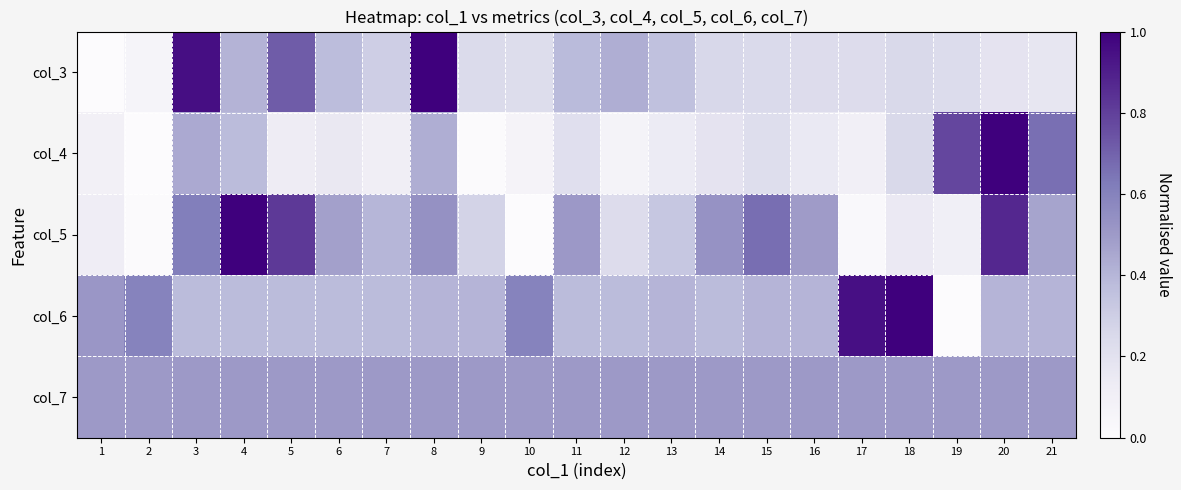

Rank the series at 17 from lowest to highest value.

col_5, col_4, col_3, col_7, col_6